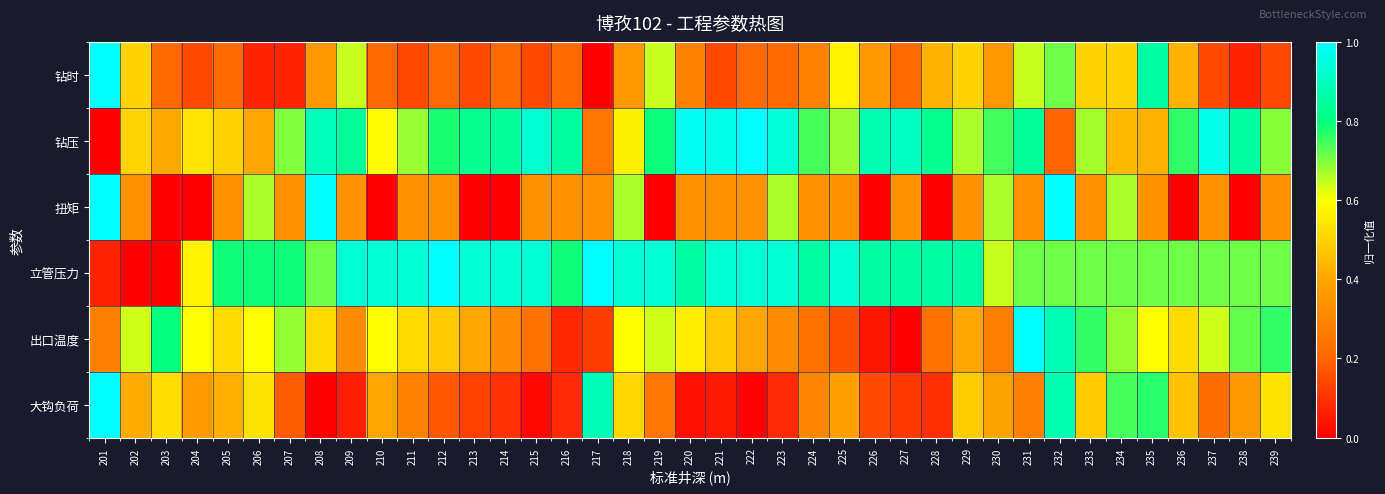

Which series has the largest range (max minus min)?

钻时